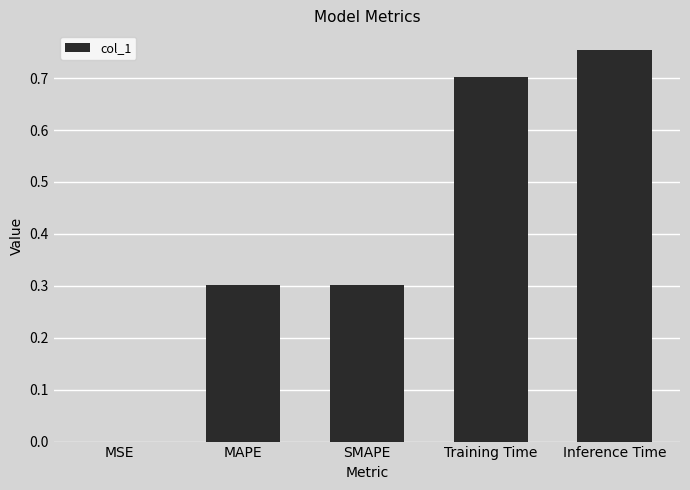

What is the sum of the values at SMAPE and Training Time?

1.0